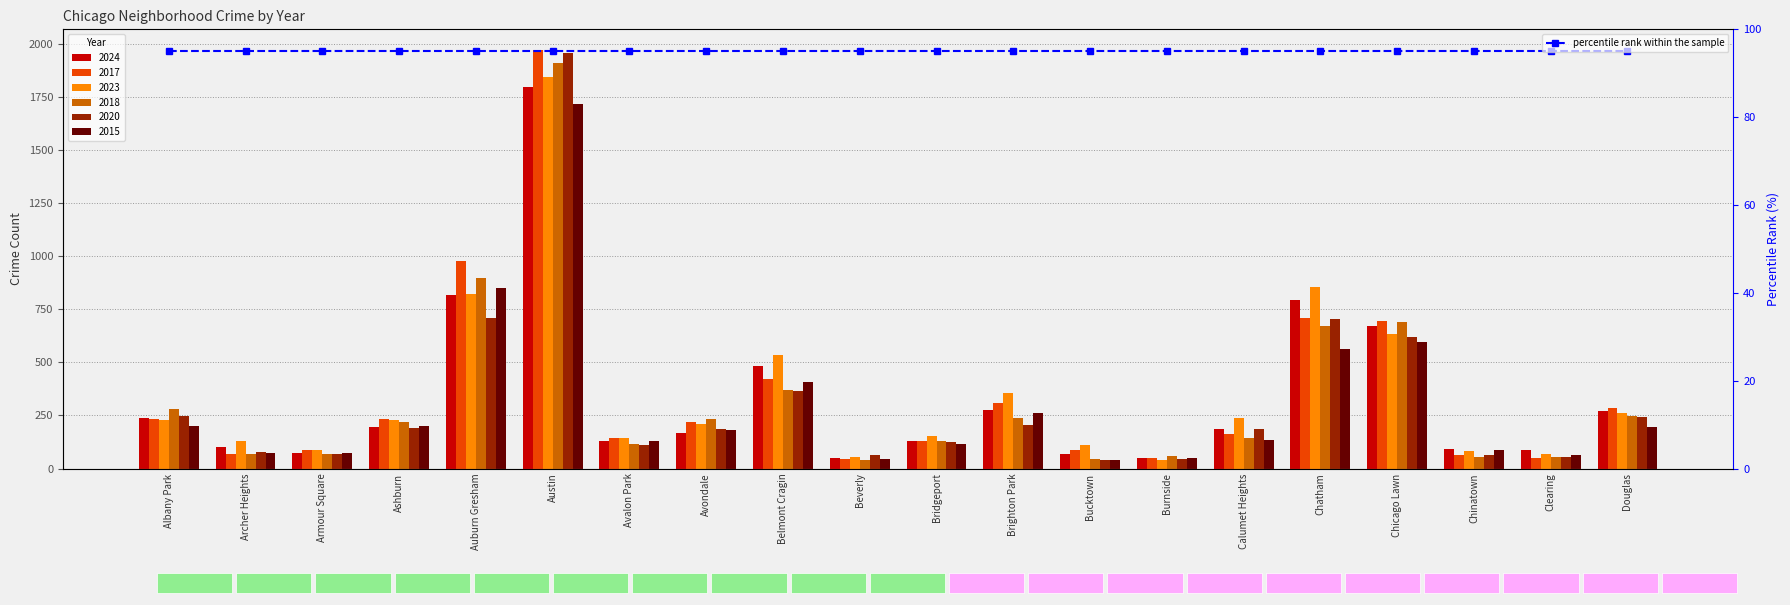

Which series has the largest total across all categories?

2023